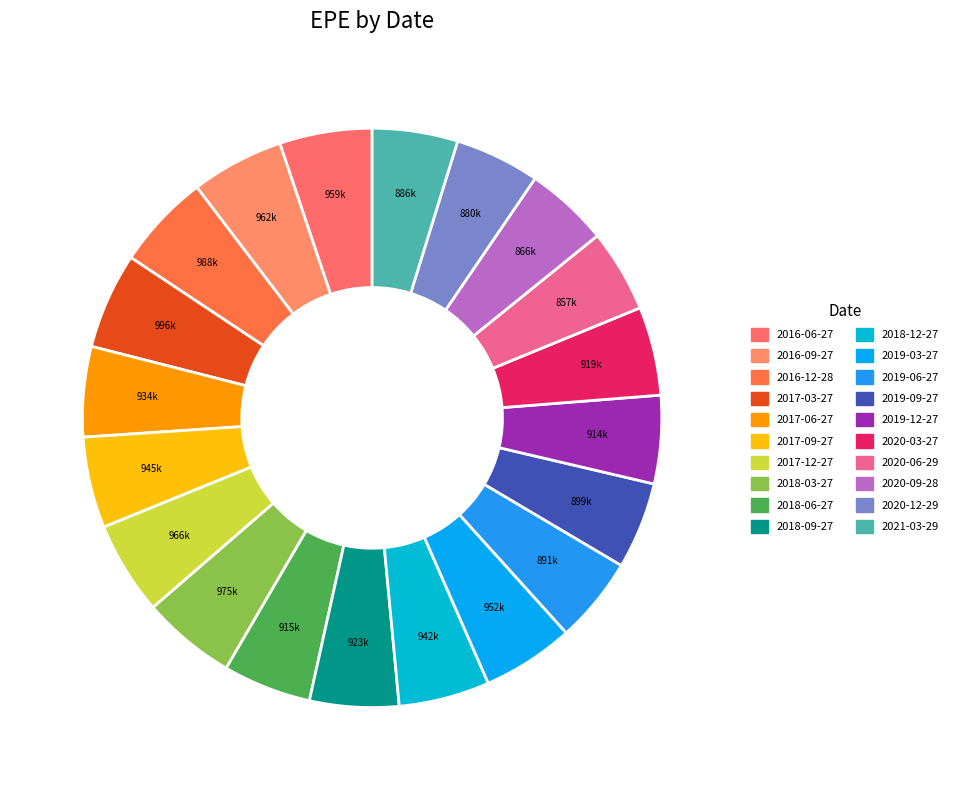

True or false: 2017-09-27 accounts for 1% of the total.

False